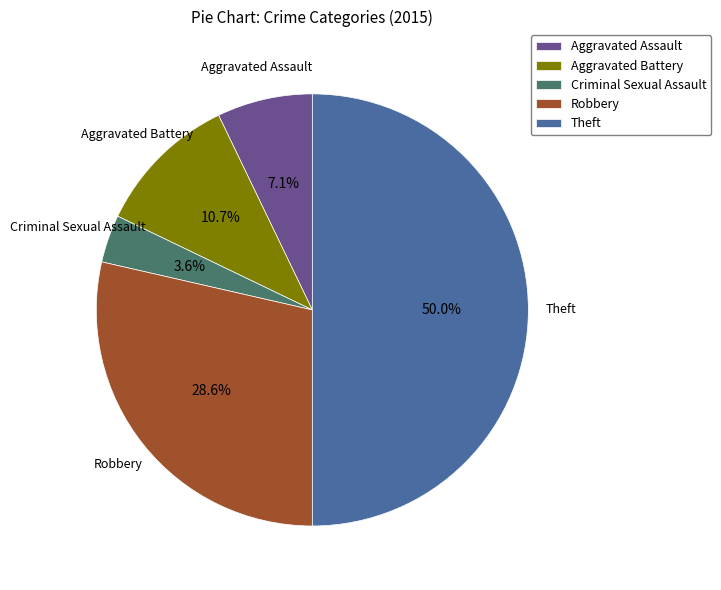

The Aggravated Assault slice represents 1% of the pie. True or false?

False